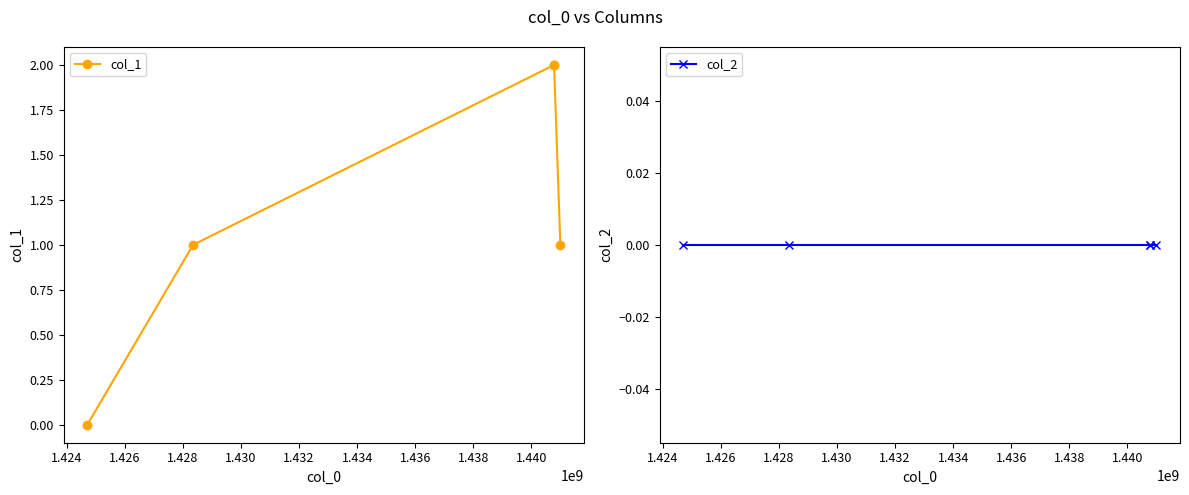

True or false: col_1 and col_2 cross at least once.

False